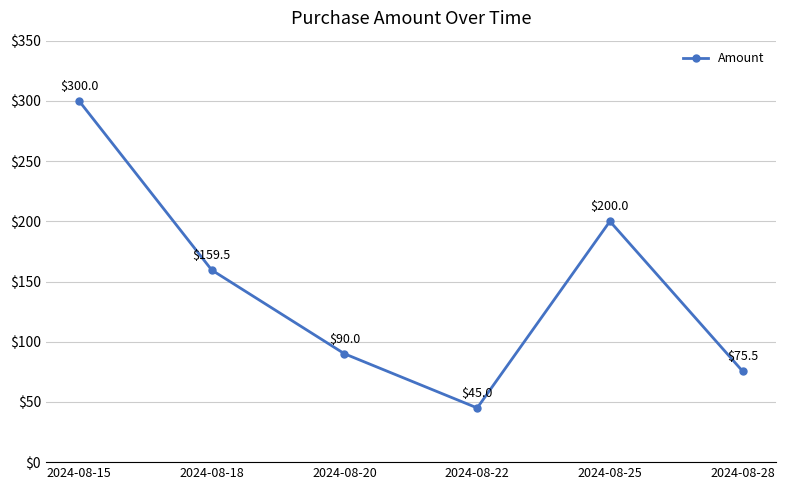

Which category has the lowest value across all series?

2024-08-22